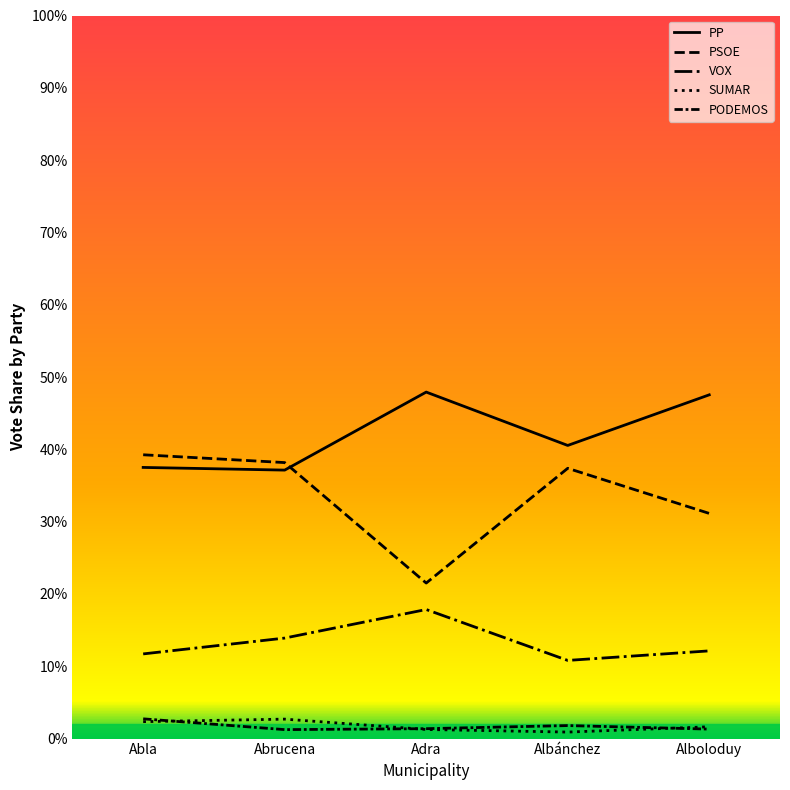

What is the approximate value of PP at Abla?

37.5